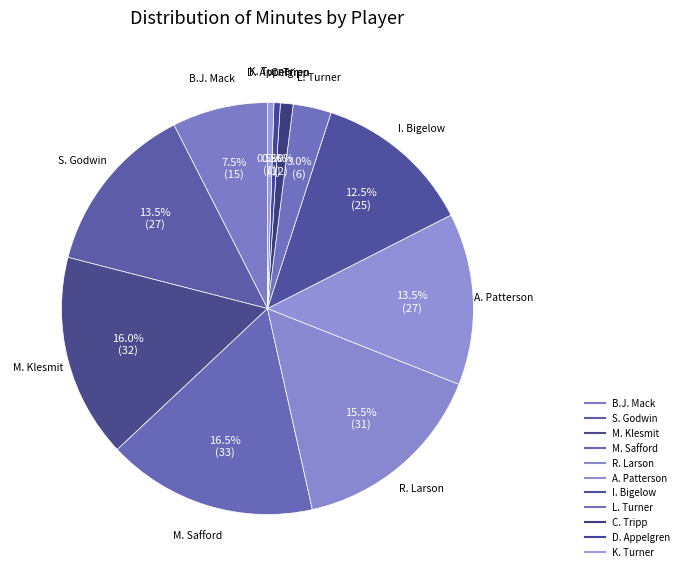

What is the smallest slice in the pie chart?

D. Appelgren